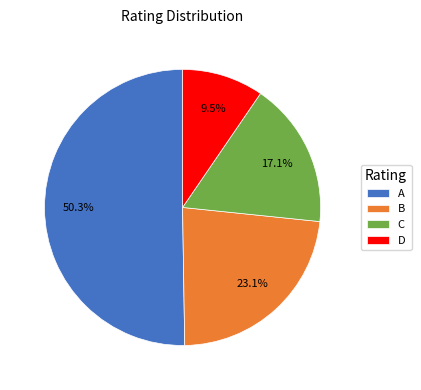

Rank the categories by value from highest to lowest.

A, B, C, D